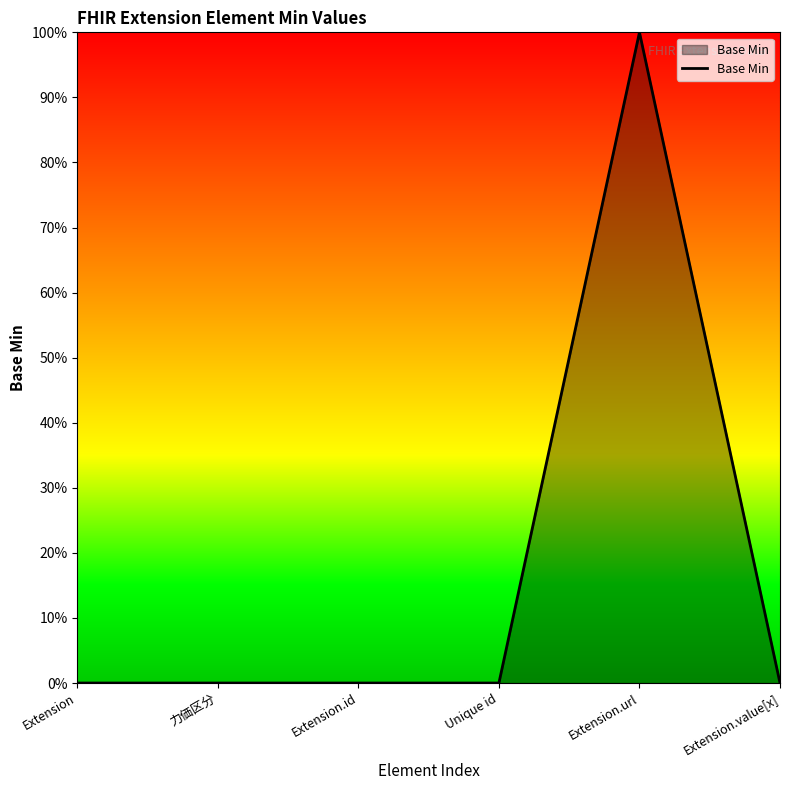

Does the chart have visible grid lines?

No